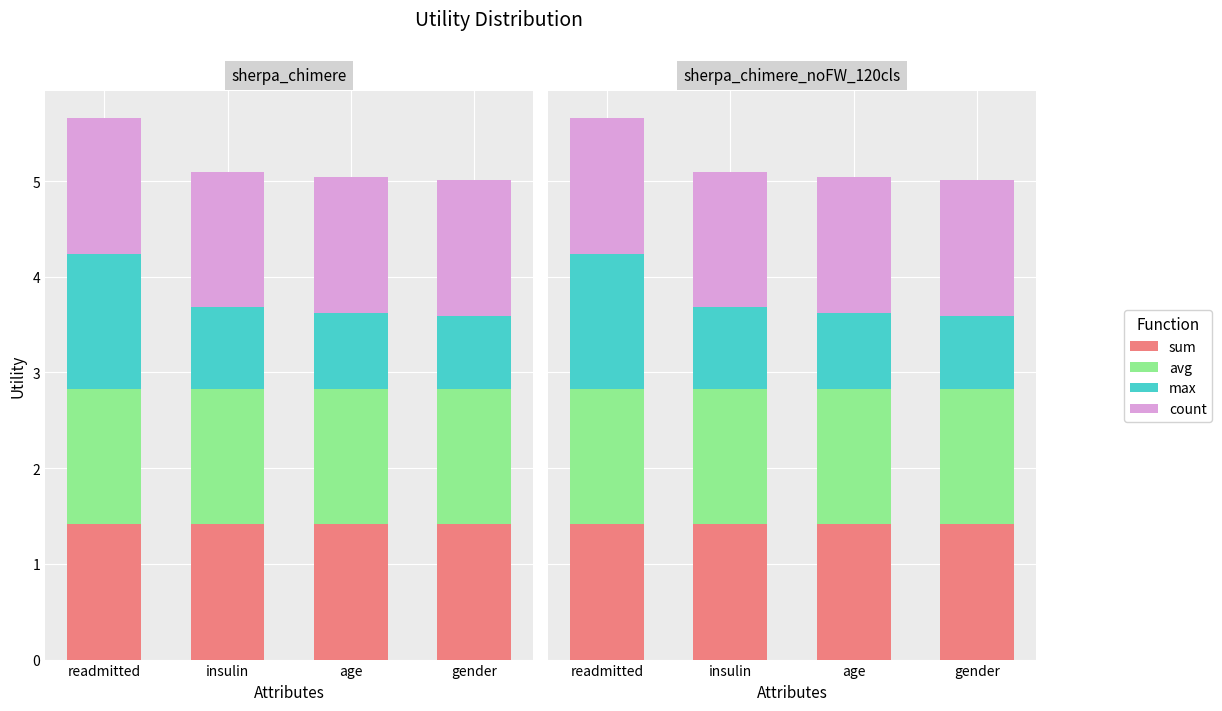

Reading left to right, transcribe all the data shown in this chart.

sum: readmitted=1.4	insulin=1.4	age=1.4	gender=1.4
avg: readmitted=1.4	insulin=1.4	age=1.4	gender=1.4
max: readmitted=1.4	insulin=0.9	age=0.8	gender=0.8
count: readmitted=1.4	insulin=1.4	age=1.4	gender=1.4